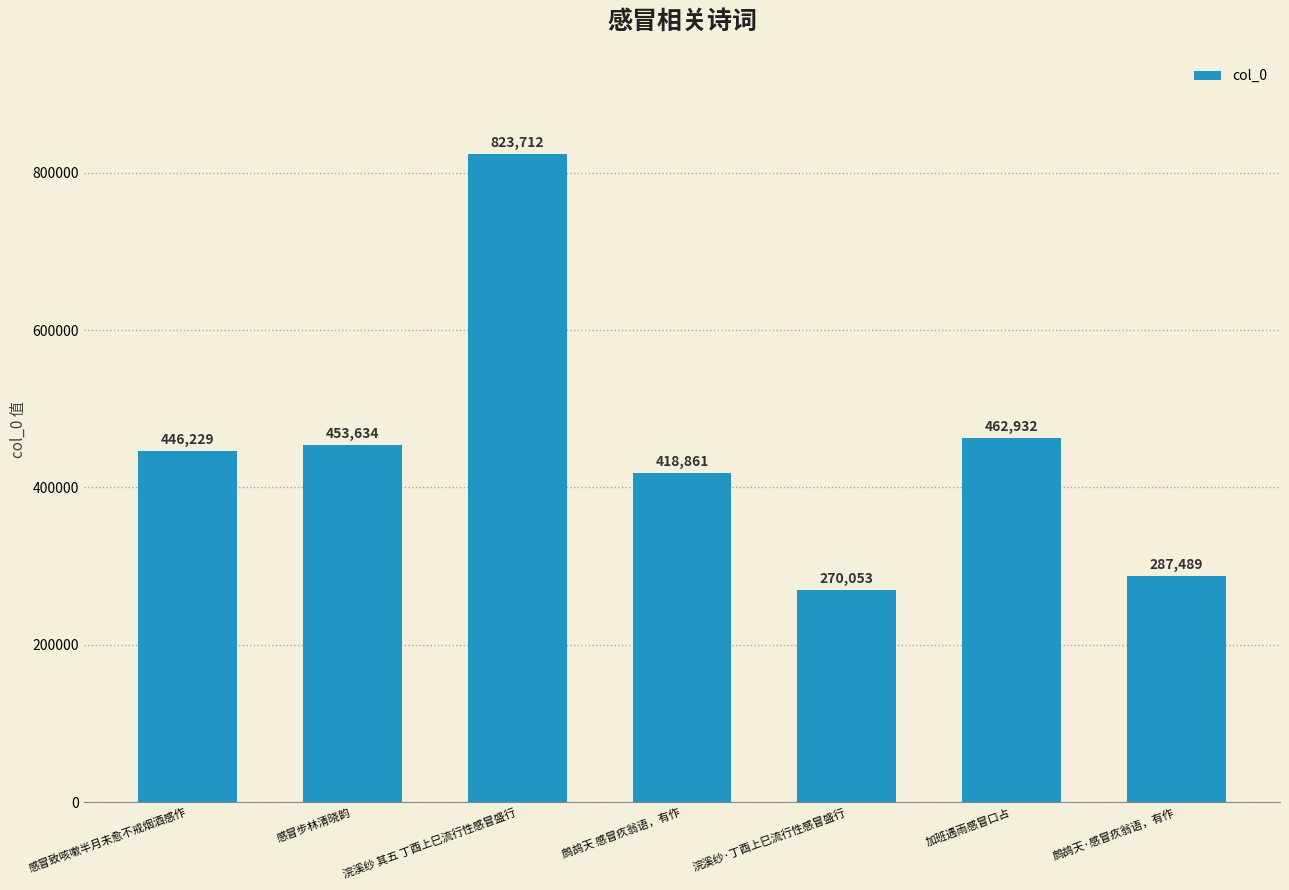

What is the label of the 3rd bar from the right?

浣溪纱·丁酉上巳流行性感冒盛行